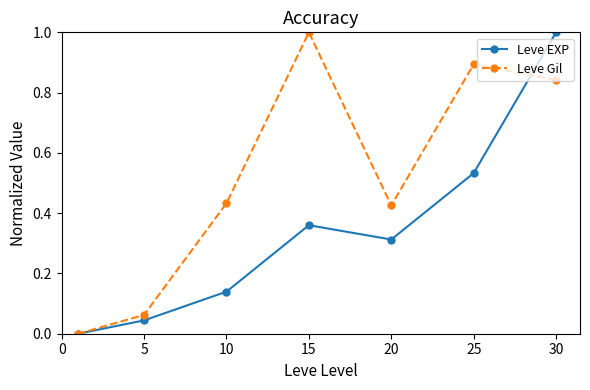

Rank the series by their average value, from lowest to highest.

Leve EXP, Leve Gil